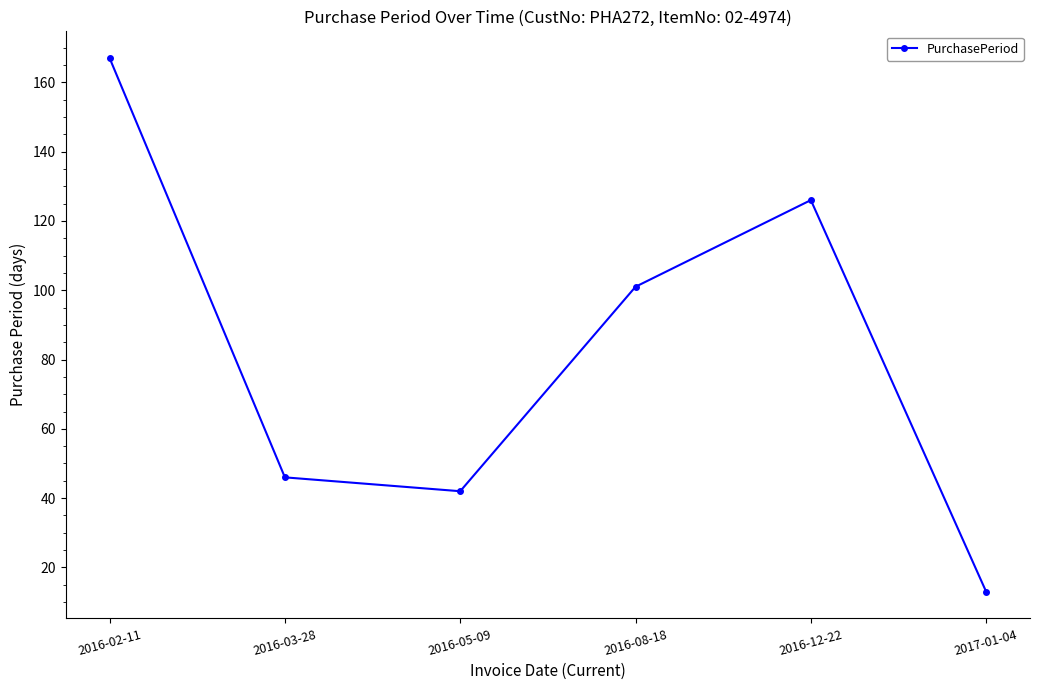

What is the label of the 1st point from the right?

2017-01-04